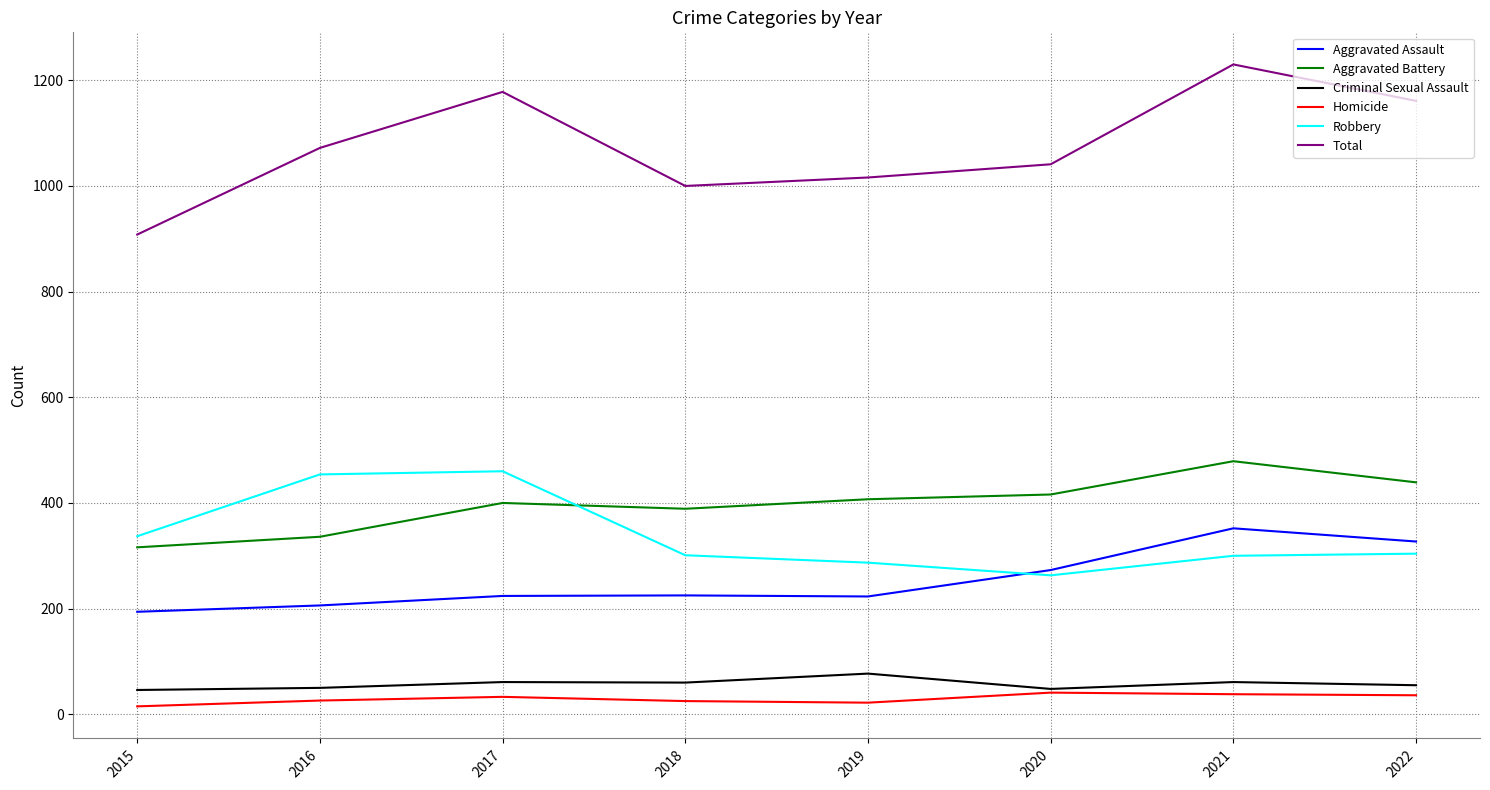

What is the sum of the Aggravated Assault values at 2021 and 2016?

558